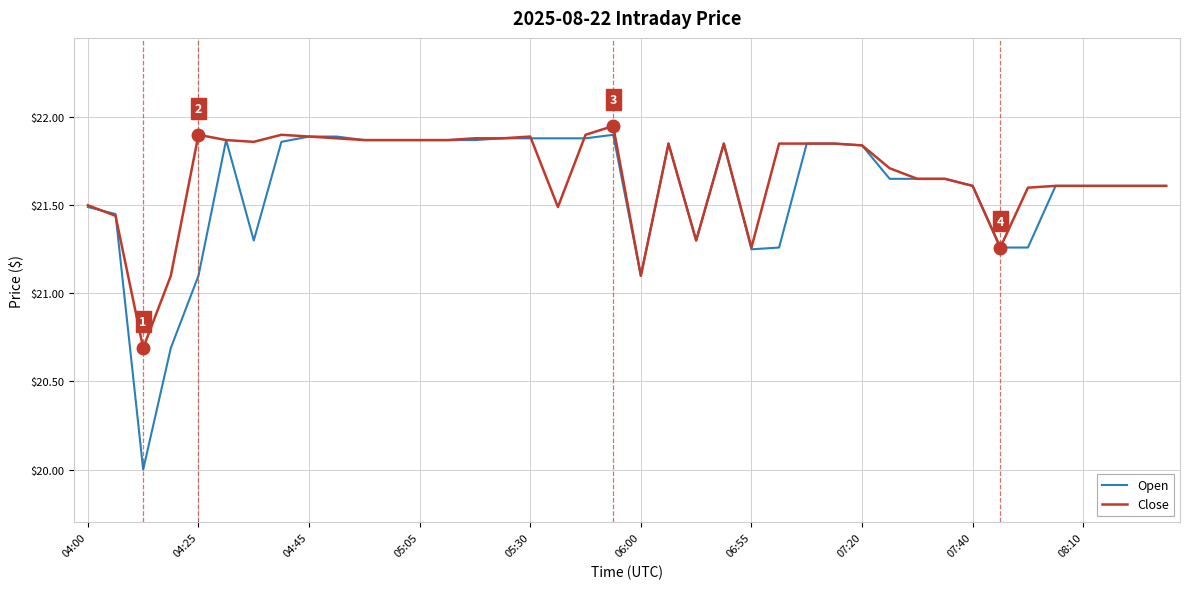

How many lines are shown in the chart?

2